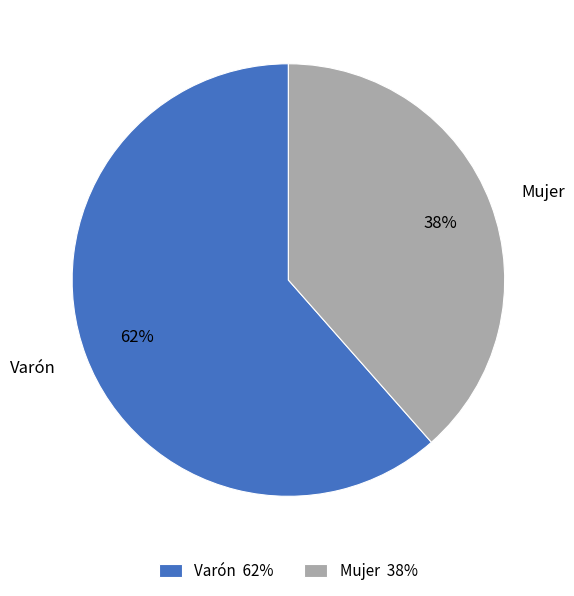

Approximately how many times larger is the value at Mujer 38% compared to Varón 62%?

0.6